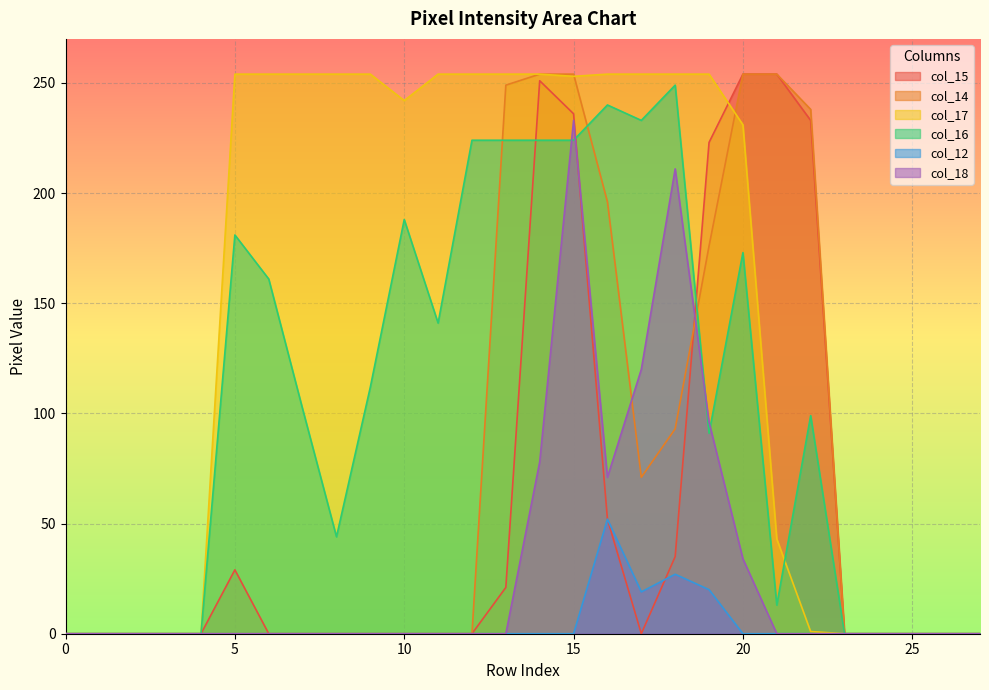

The col_18 series shows 0 at 7. True or false?

True